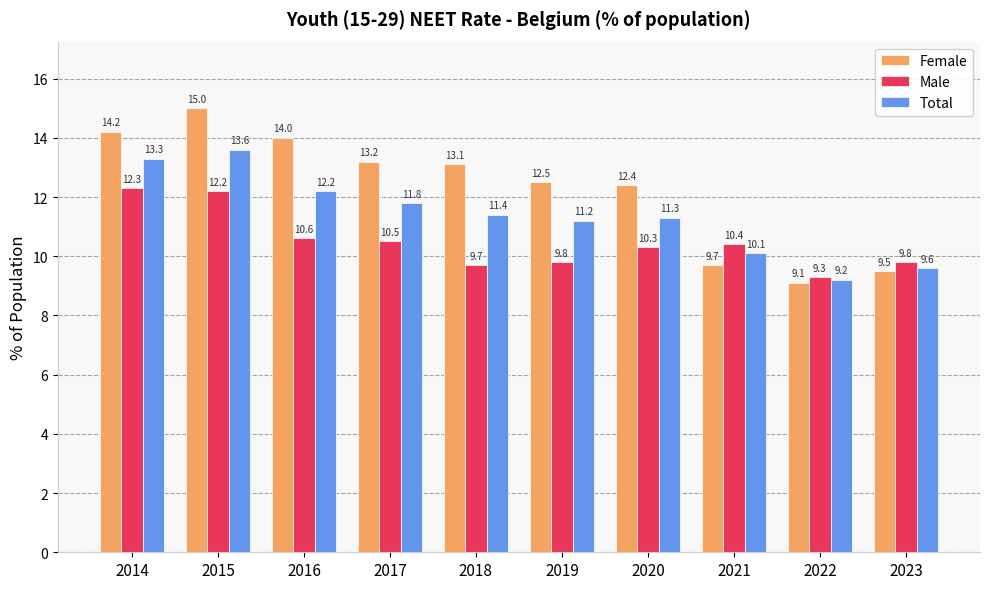

At how many categories does at least one series exceed 9?

10